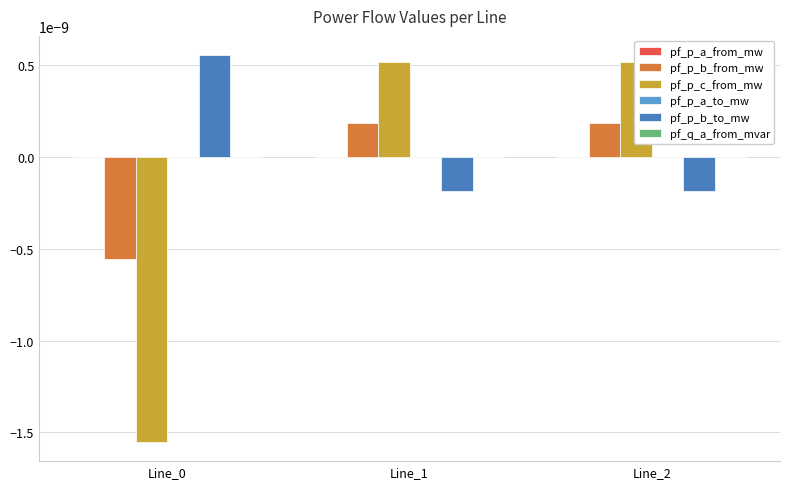

True or false: pf_p_b_to_mw has a value of -0.0 at Line_1.

True